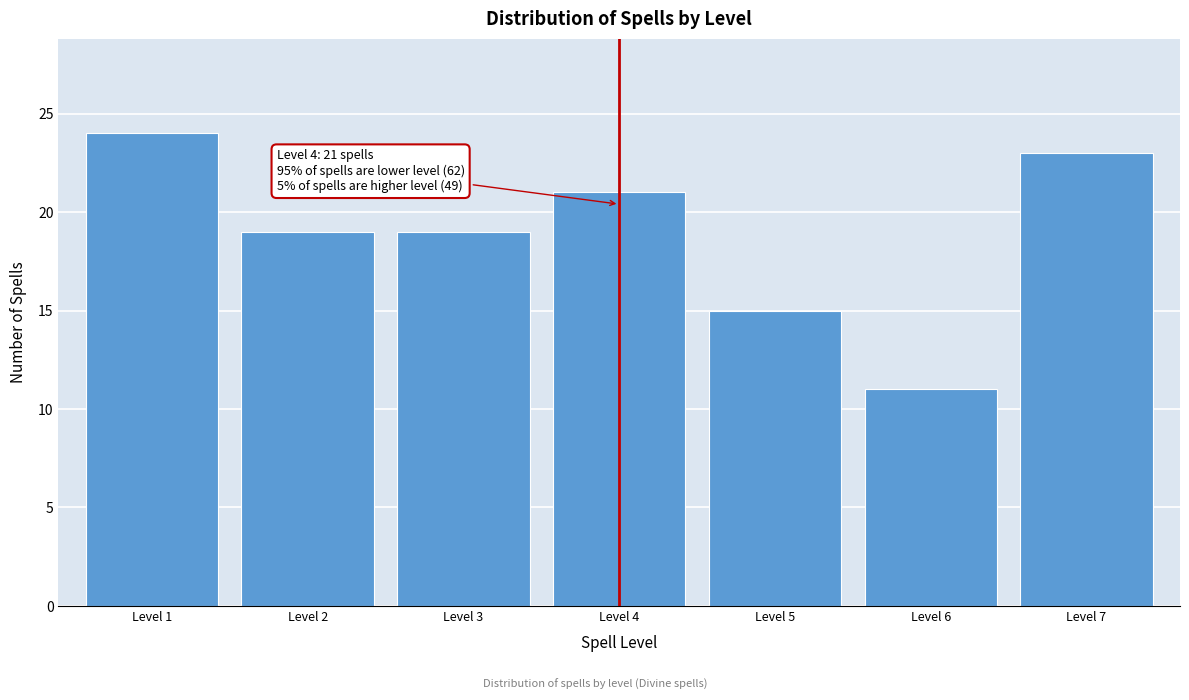

Reading left to right, extract all data points from this chart.

Level 1=24	Level 2=19	Level 3=19	Level 4=21	Level 5=15	Level 6=11	Level 7=23